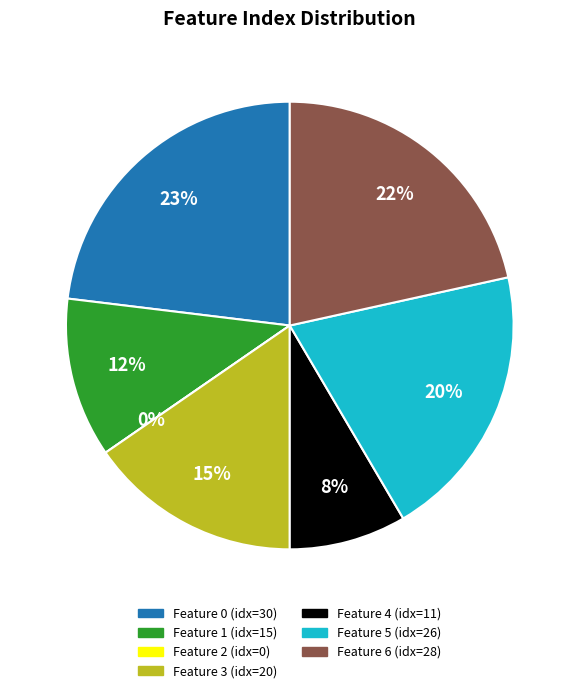

Do 5 and 1 together represent more than half of the pie?

No